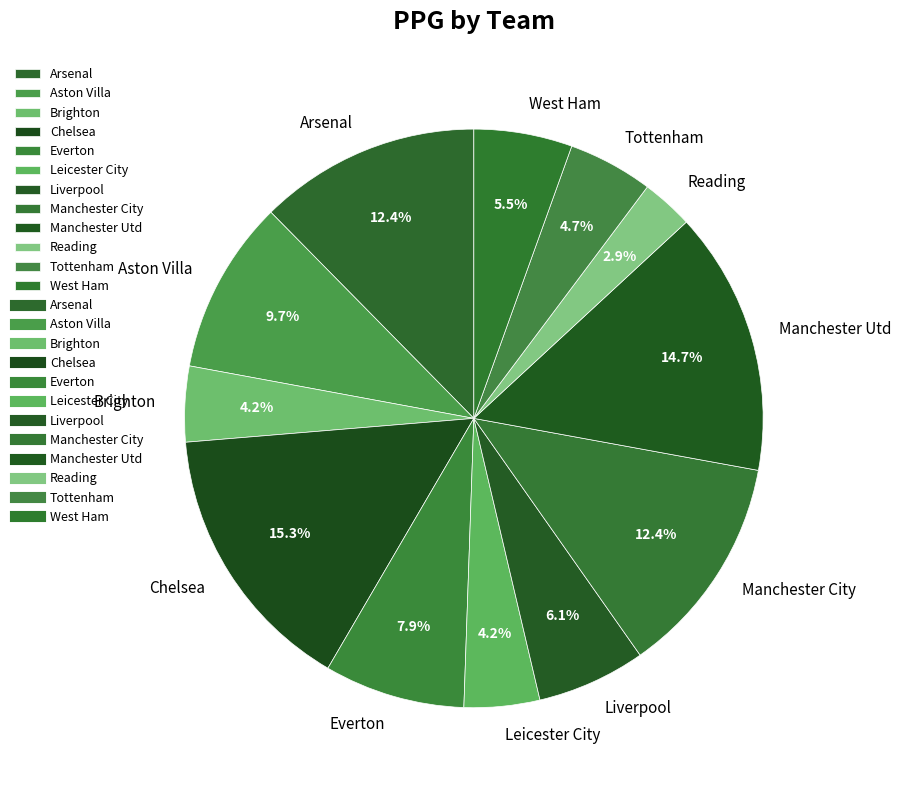

Which category has the smallest portion of the pie?

Reading